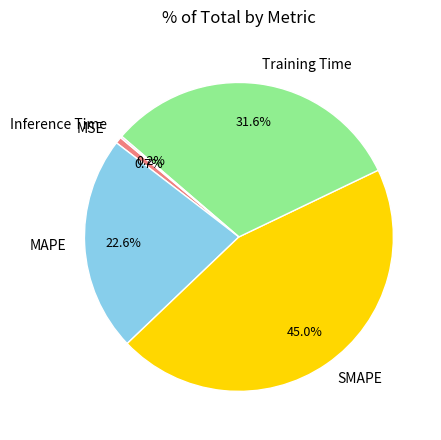

Is there a majority slice in this chart?

No